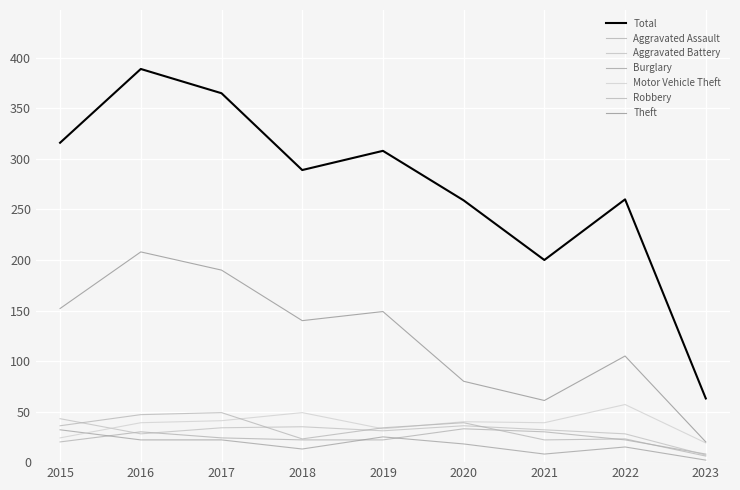

What is the average value of the Robbery series?

31